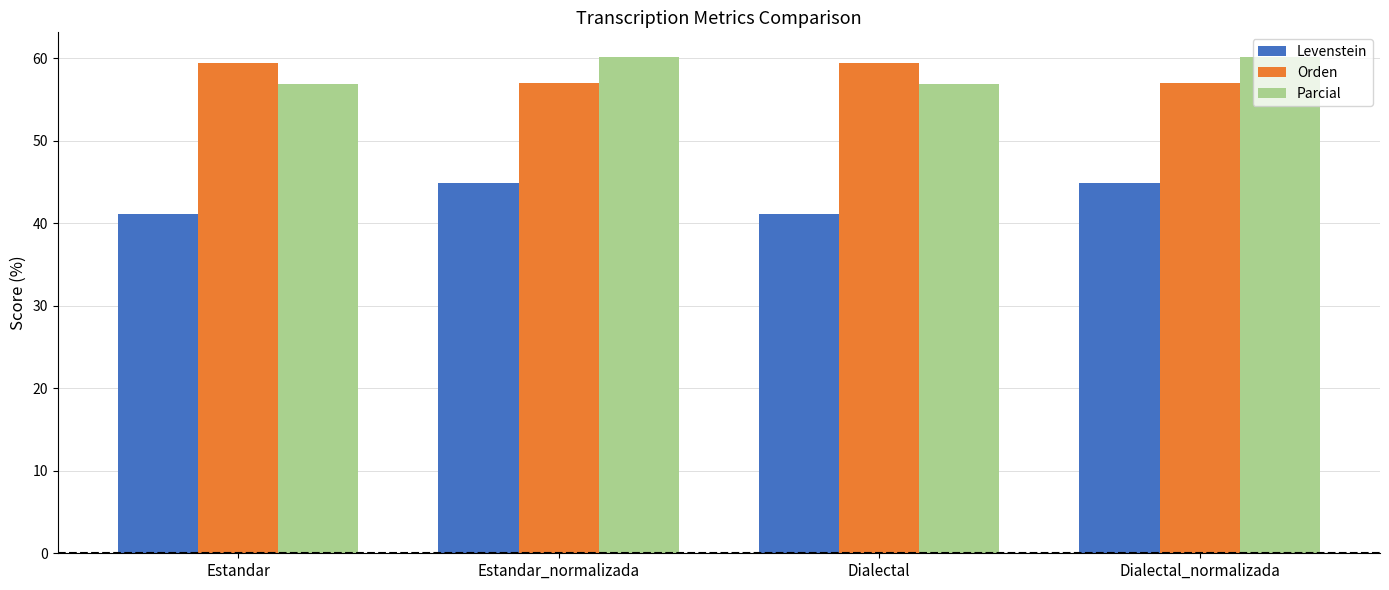

How many bars are there in total?

12